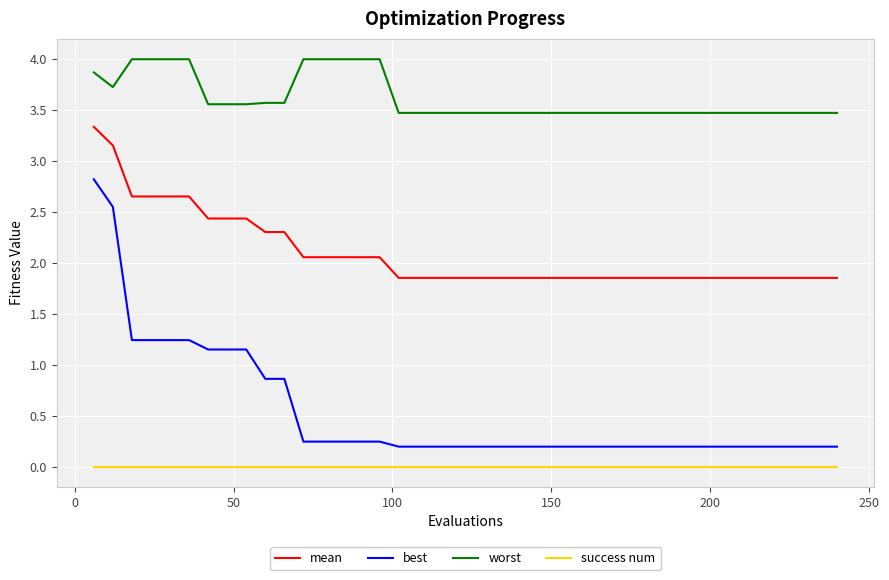

What is the highest value of the worst series?

4.0